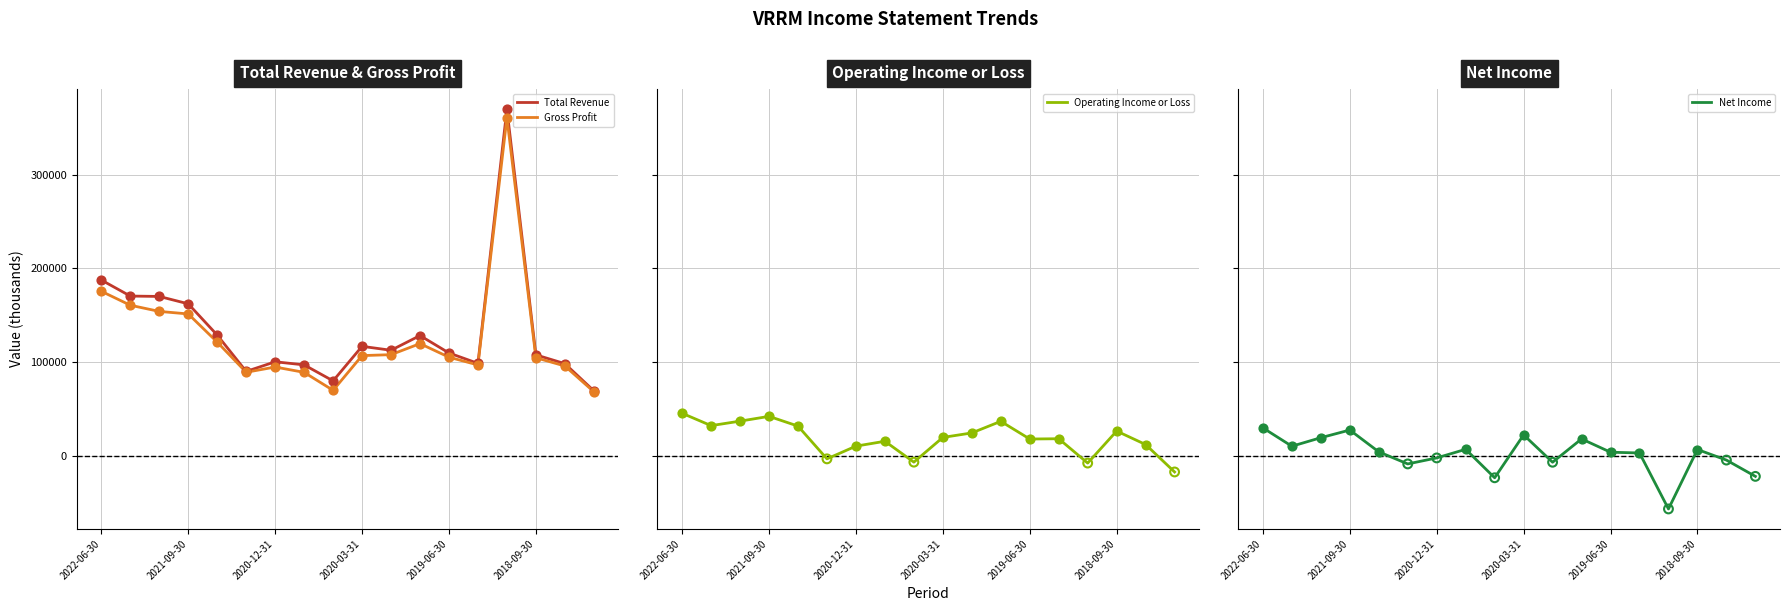

Which series contains the highest Y value?

Total Revenue